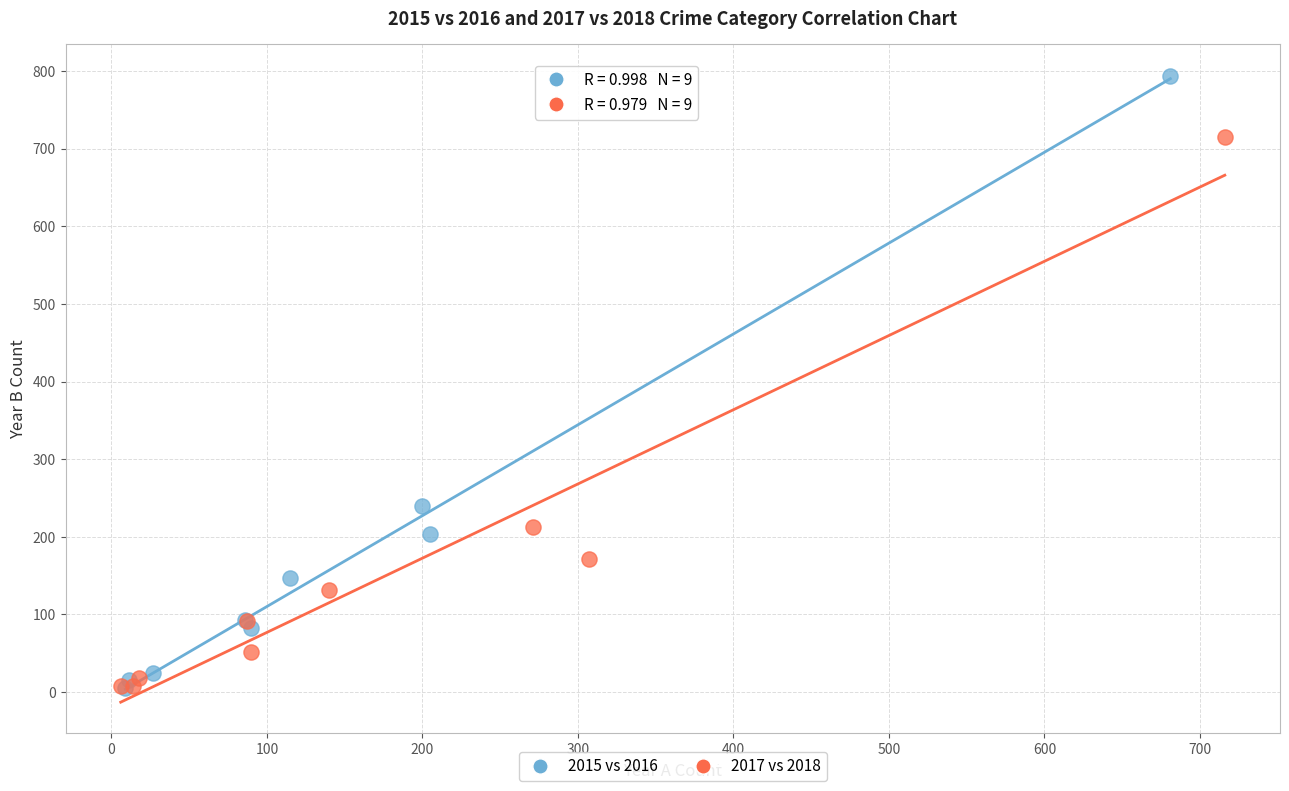

What are all the series names shown in the legend?

2015 vs 2016, 2017 vs 2018